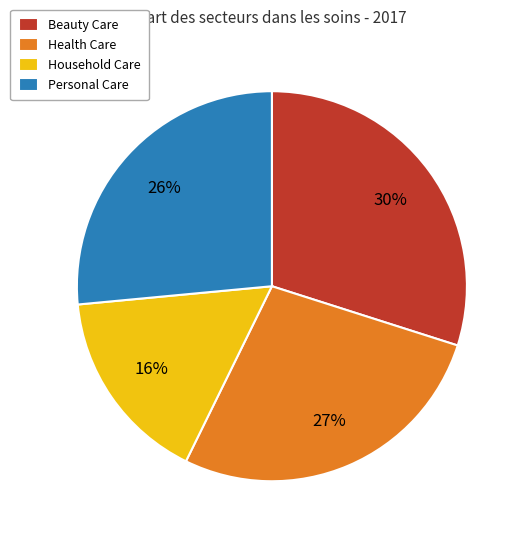

Does Household Care represent more than half of the total?

No